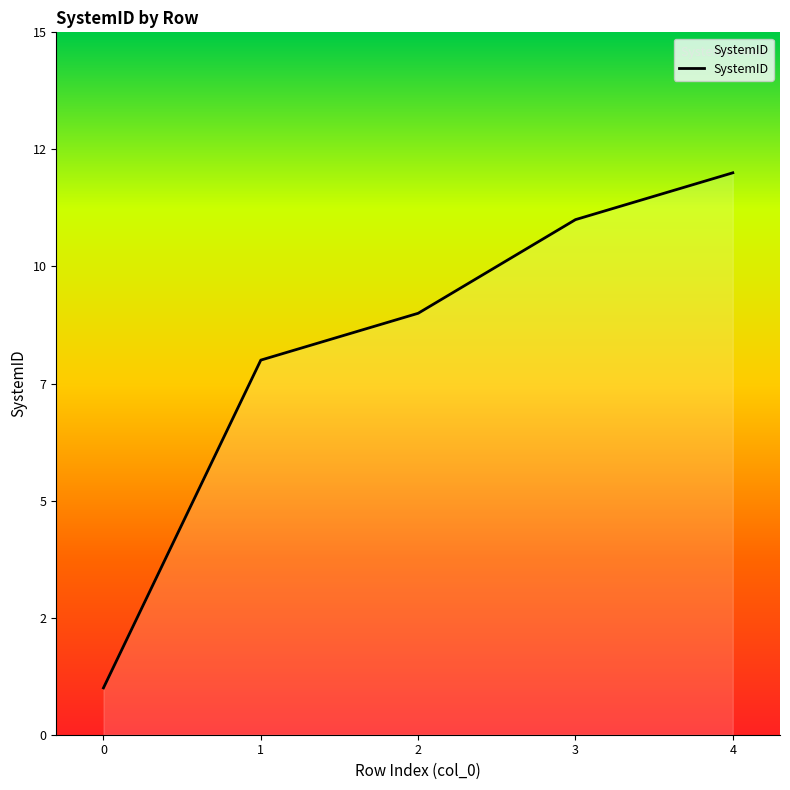

Which label corresponds to the largest value in the chart?

4